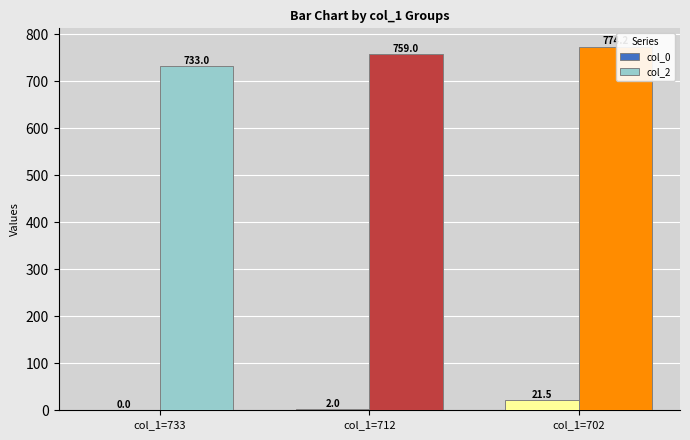

Where is col_2 nearest to the value 753?

col_1=712